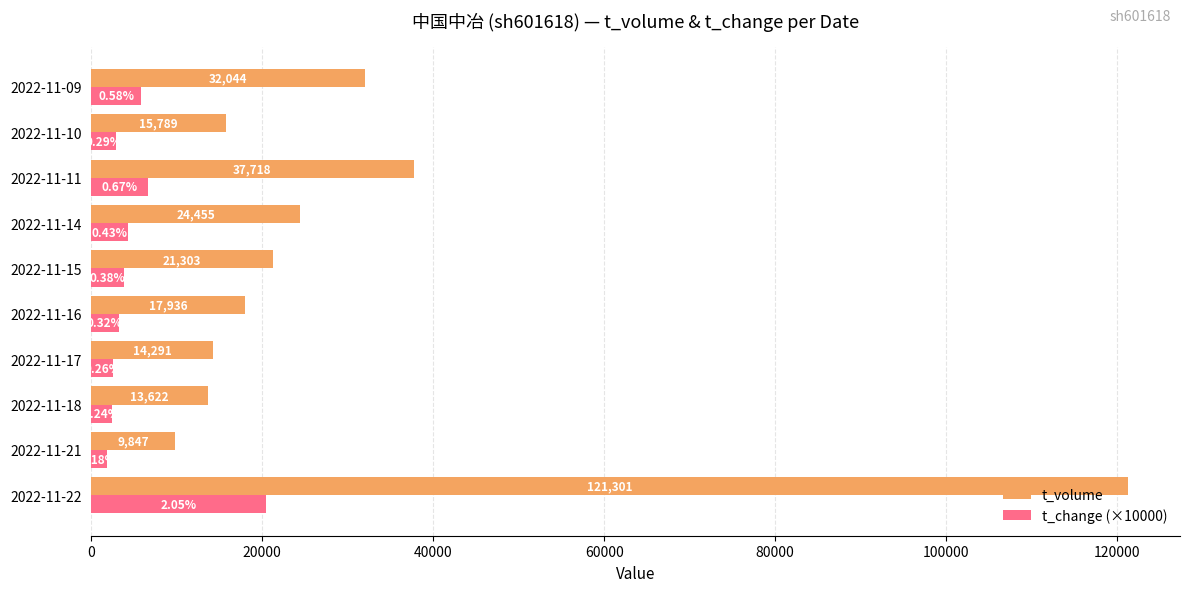

Which series has the largest range (max minus min)?

t_volume